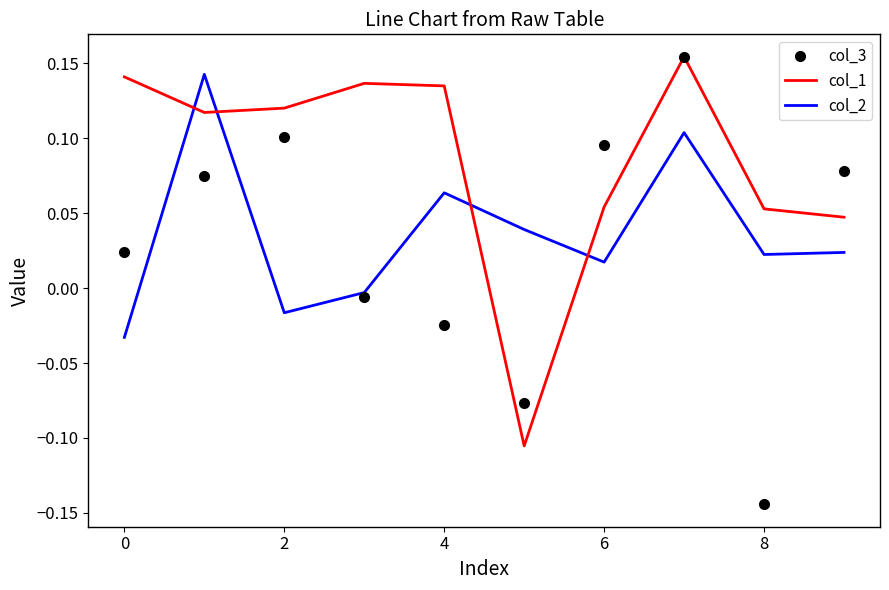

Which series has the largest total across all categories?

col_1